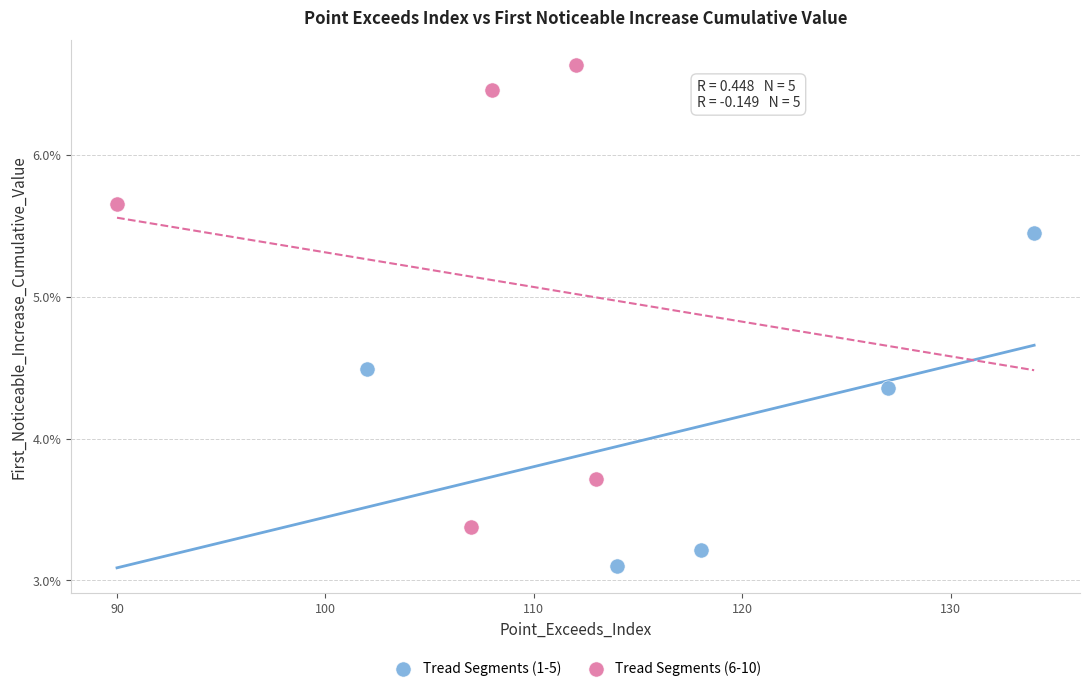

What are all the series names shown in the legend?

Tread Segments (1-5), Tread Segments (6-10)